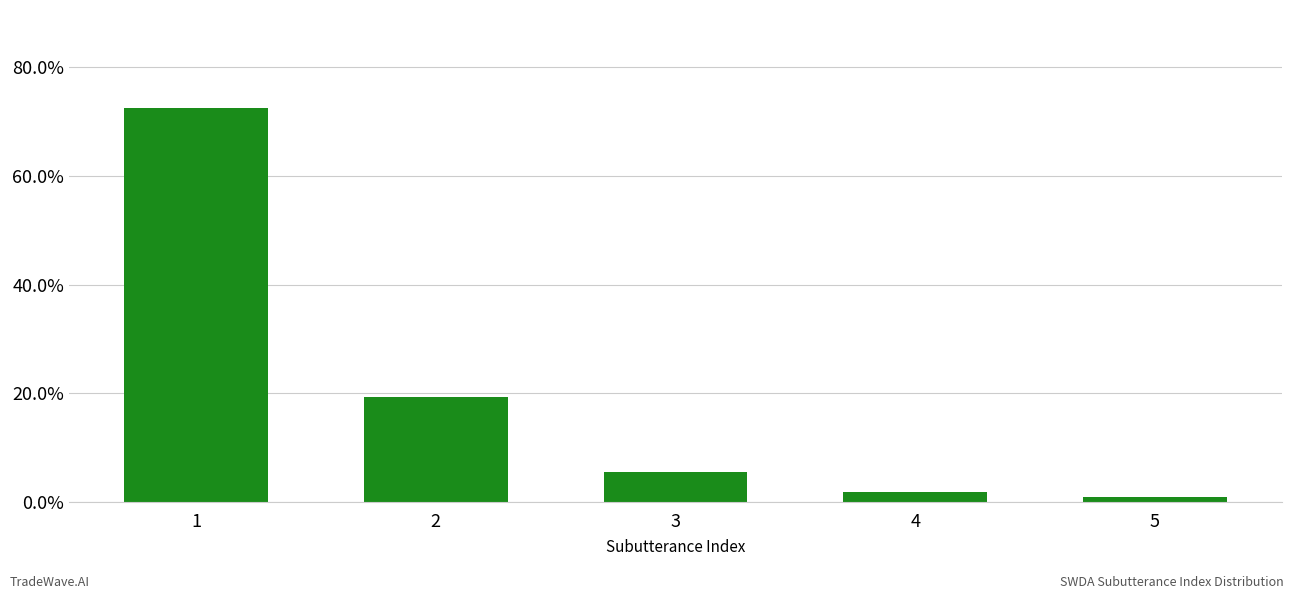

Reading left to right, what are all the values shown in this chart?

0.7	0.2	0.1	0.0	0.0